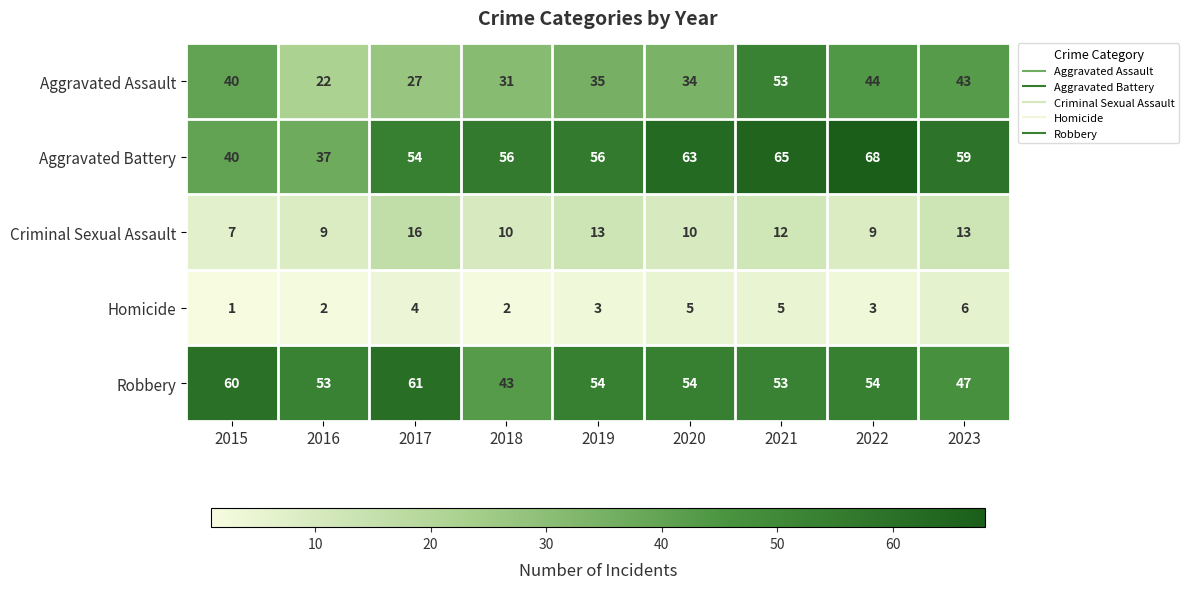

What is the total value across all series at 2022?

178